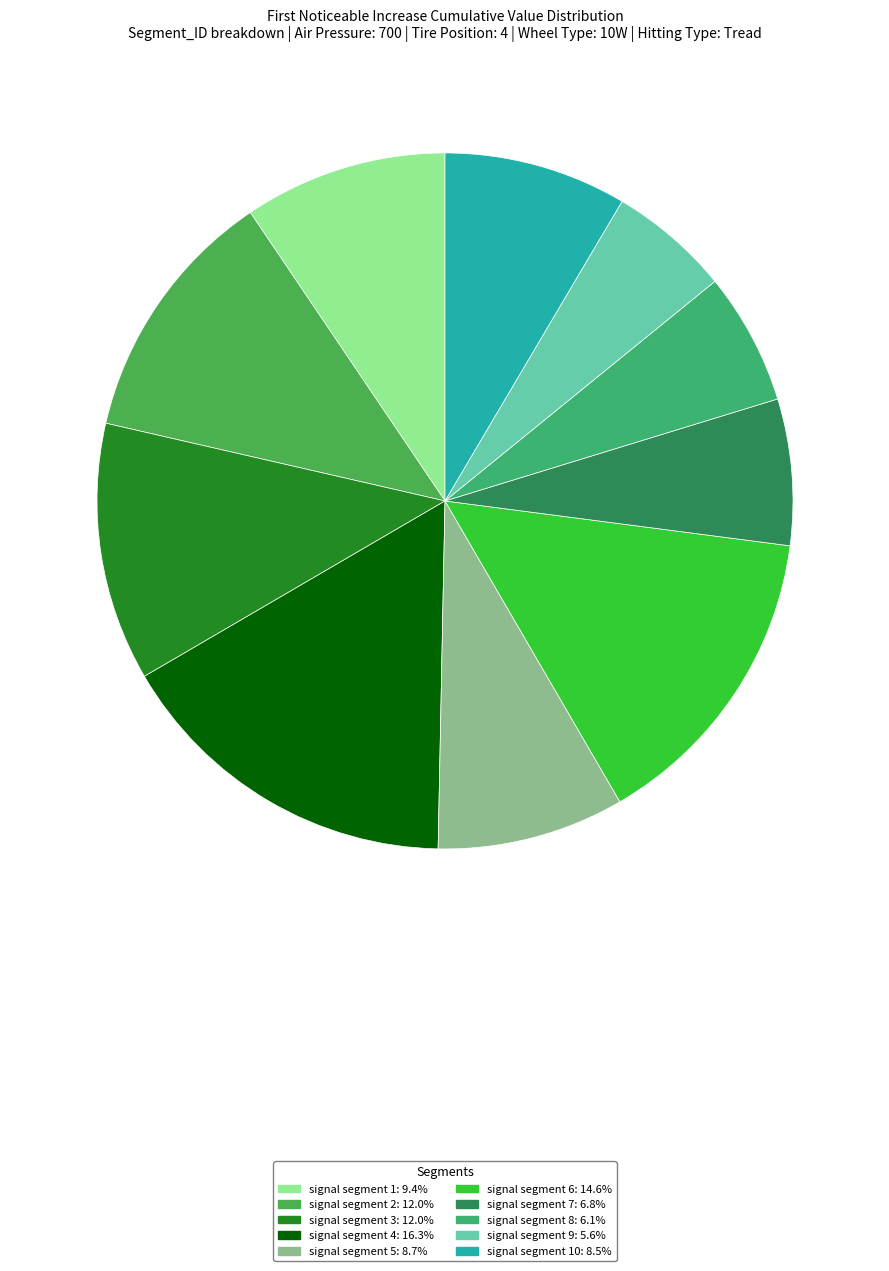

How many segments does this pie chart have?

10